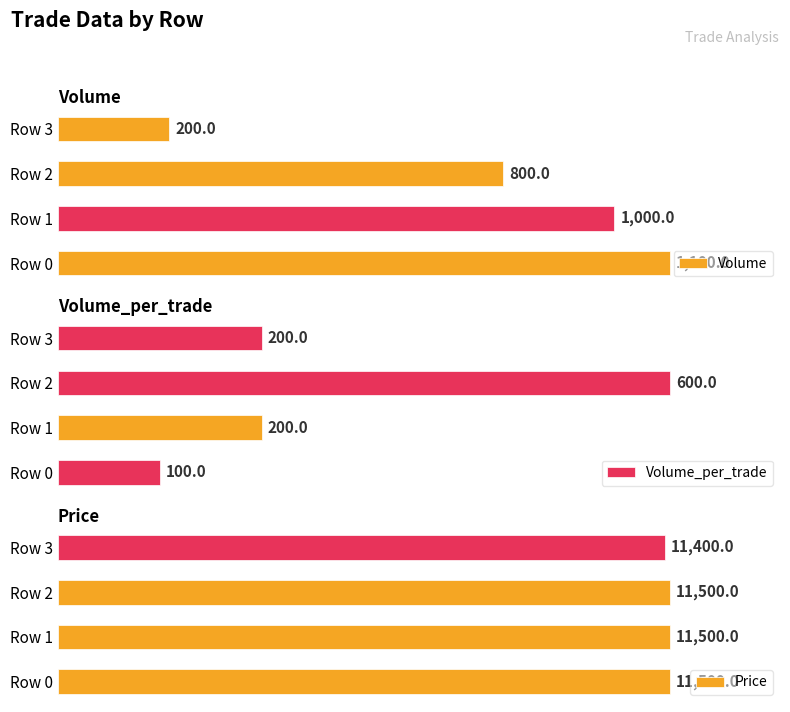

Which series has the widest spread of values?

Volume